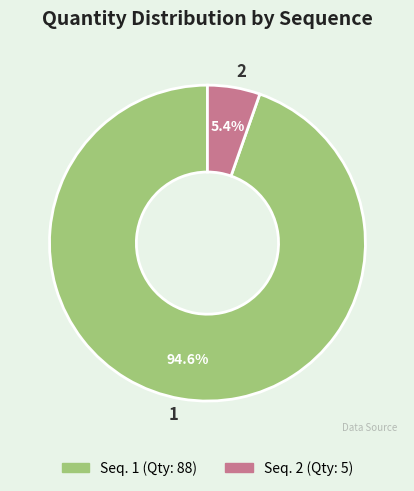

To the nearest percent, what portion does 1 represent?

95%